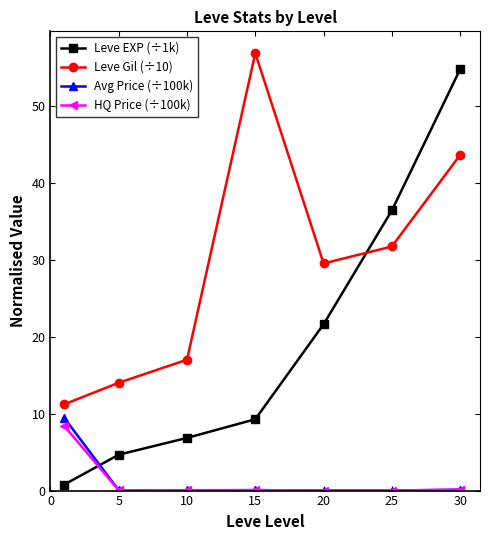

At how many categories does at least one series exceed 25?

4